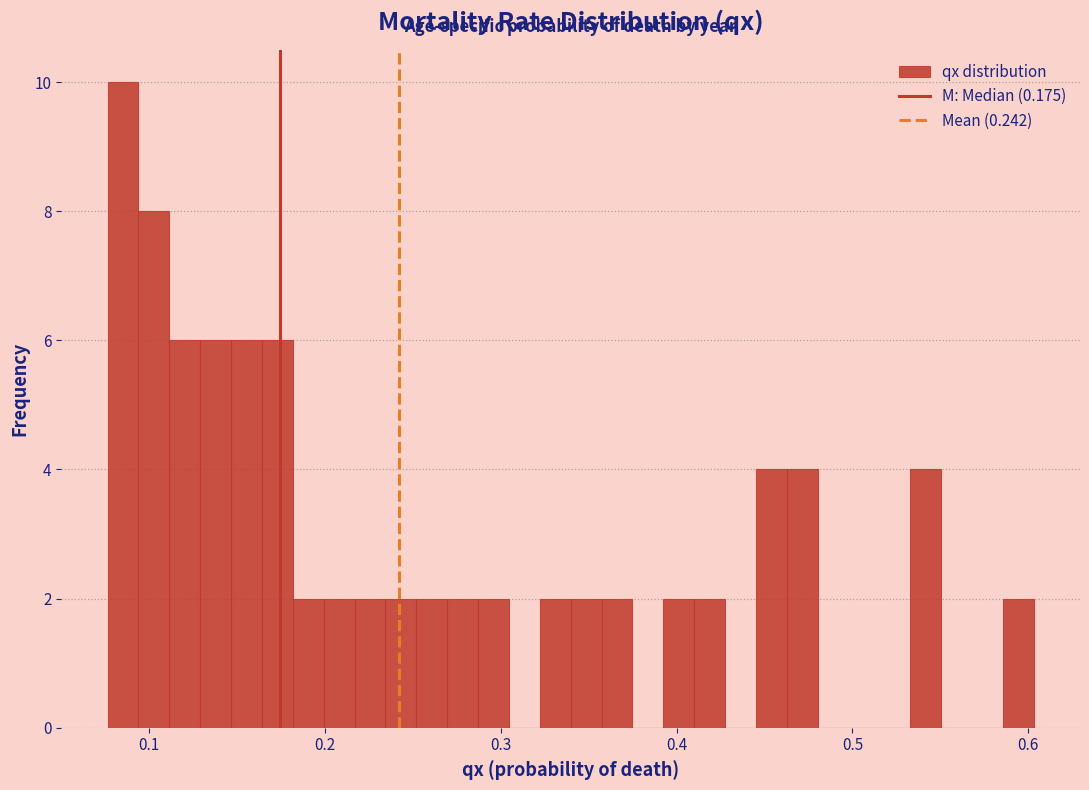

Around what value on the x-axis is the tallest bar? Give the approximate position of its centre, as read against the axis.

0.09